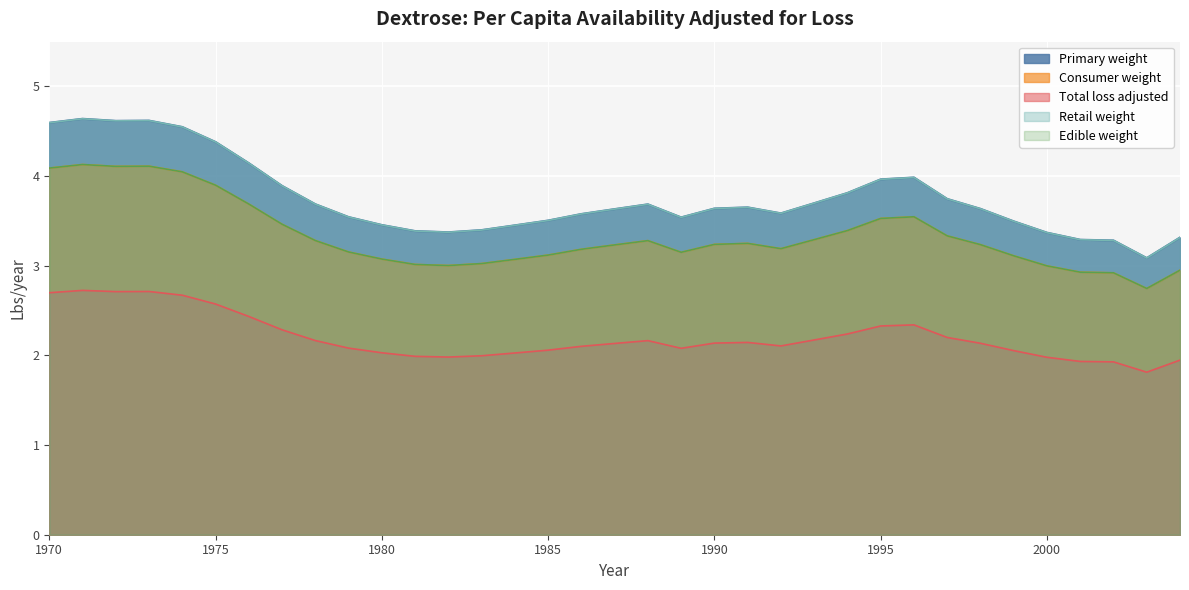

Is the value of Retail weight at 1979 greater than the value of Consumer weight at 1996?

No